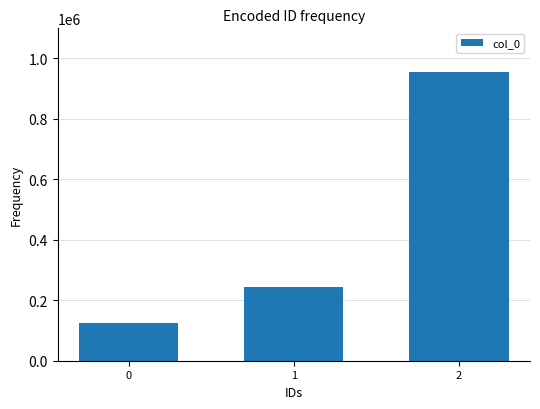

What is the value of the 1st bar from the left?

123685